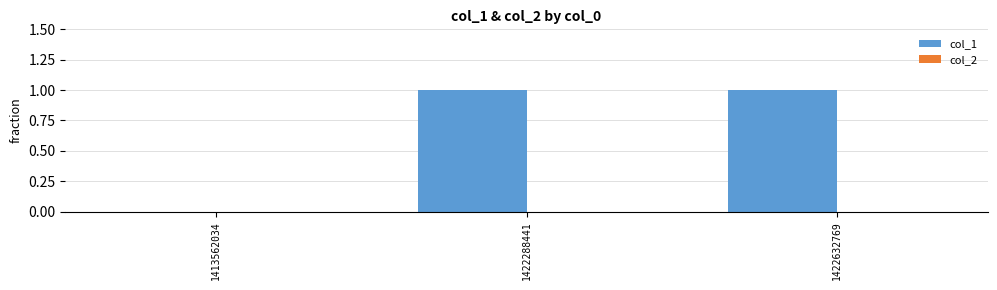

Reading left to right, extract all data points from this chart.

1413562034=0	1422288441=1	1422632769=1